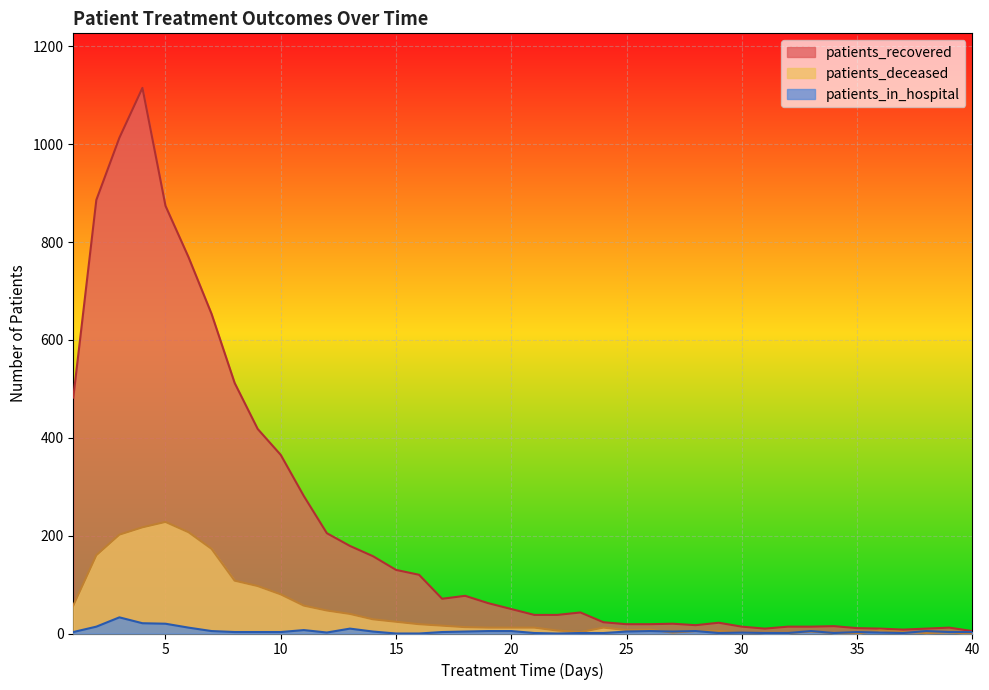

What is the value of the patients_in_hospital point at the 13th from the left?

10